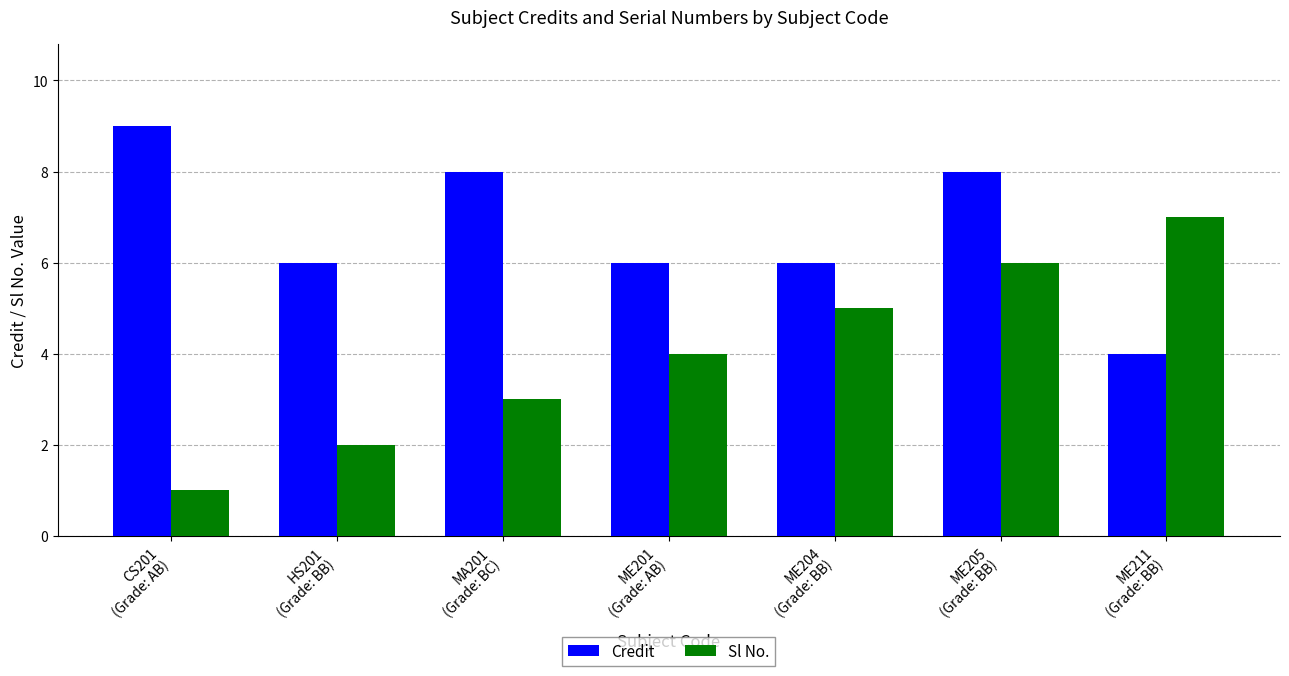

What is the value of the Sl No. bar at the 7th from the left?

7